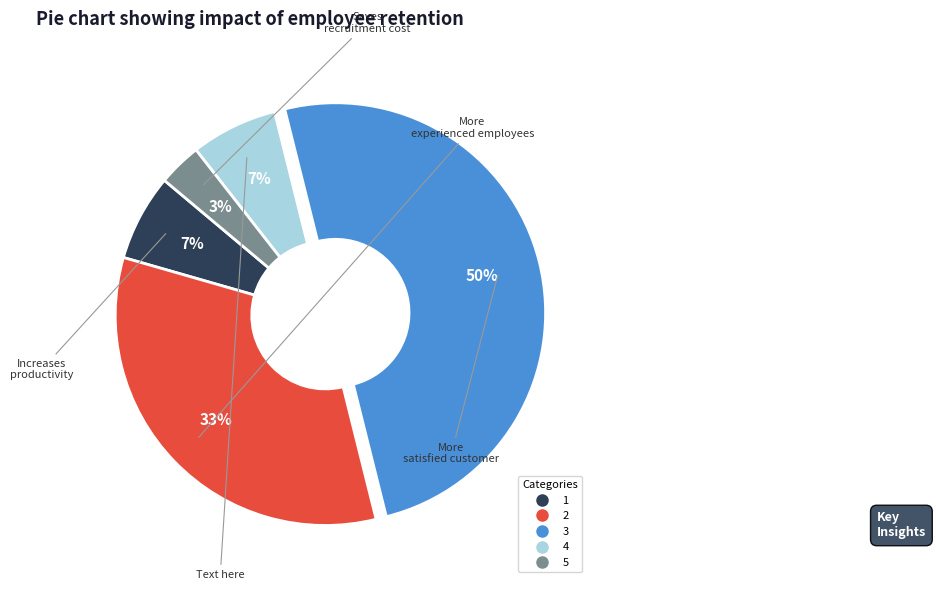

To the nearest percent, what is the average slice percentage?

20%